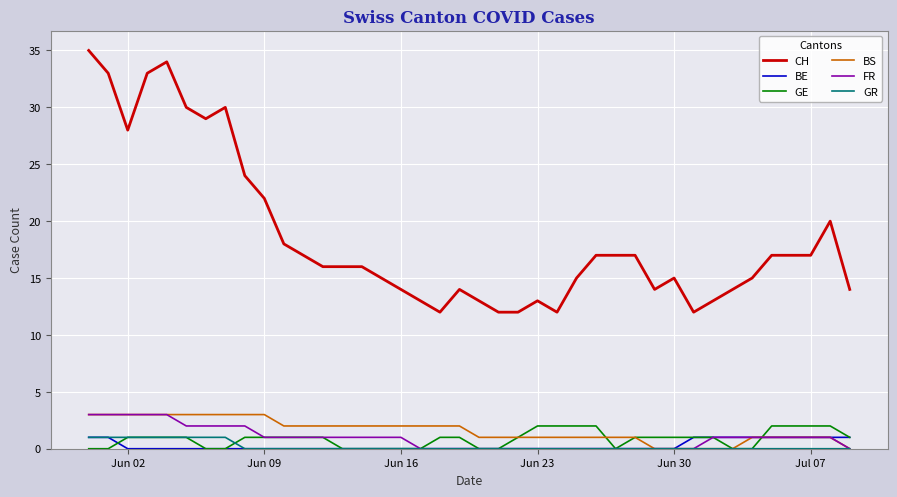

Which series has the largest total across all categories?

CH